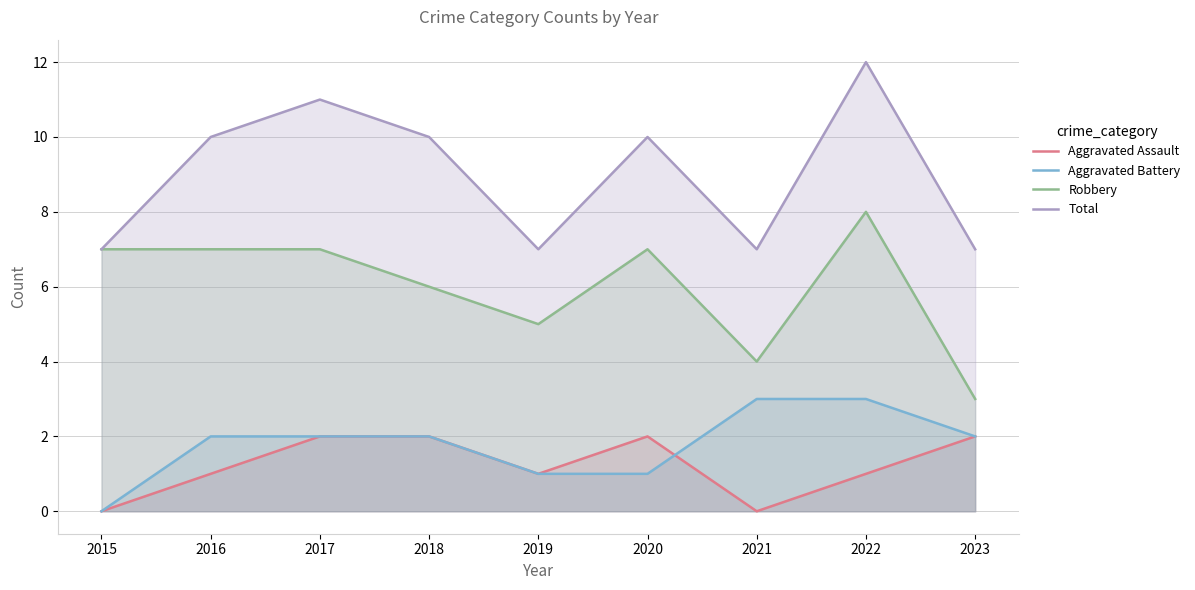

True or false: Aggravated Assault has a value of 3 at 2017.

False